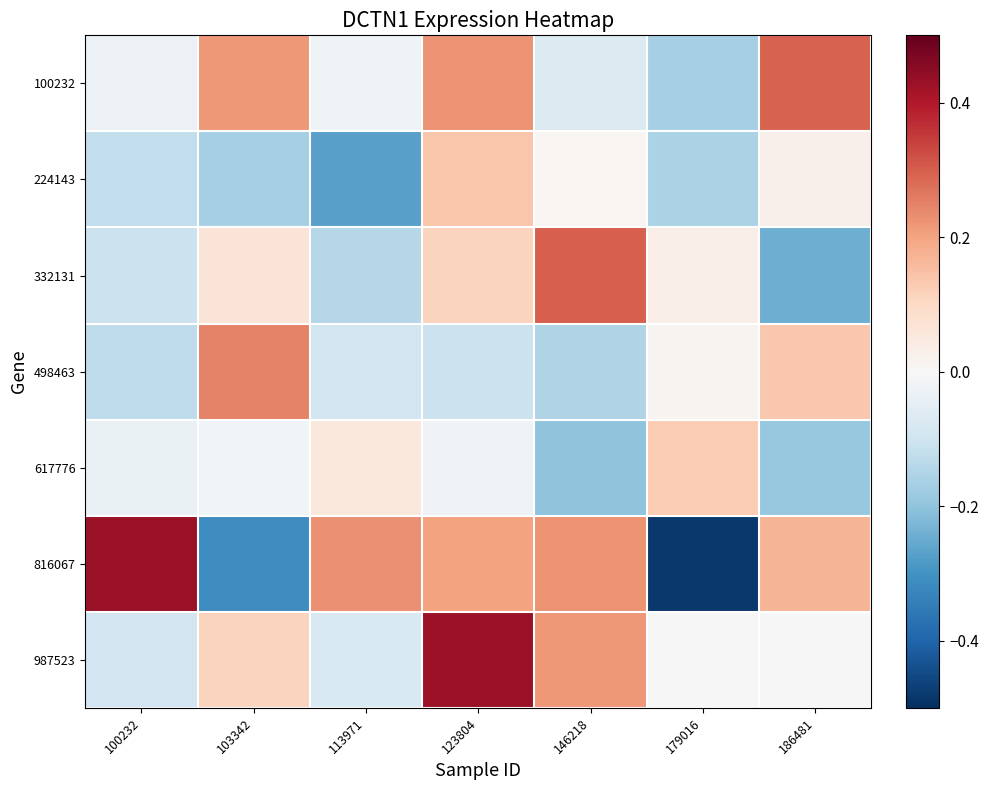

Rank the series by their maximum value, from lowest to highest.

617776, 224143, 498463, 100232, 332131, 816067, 987523